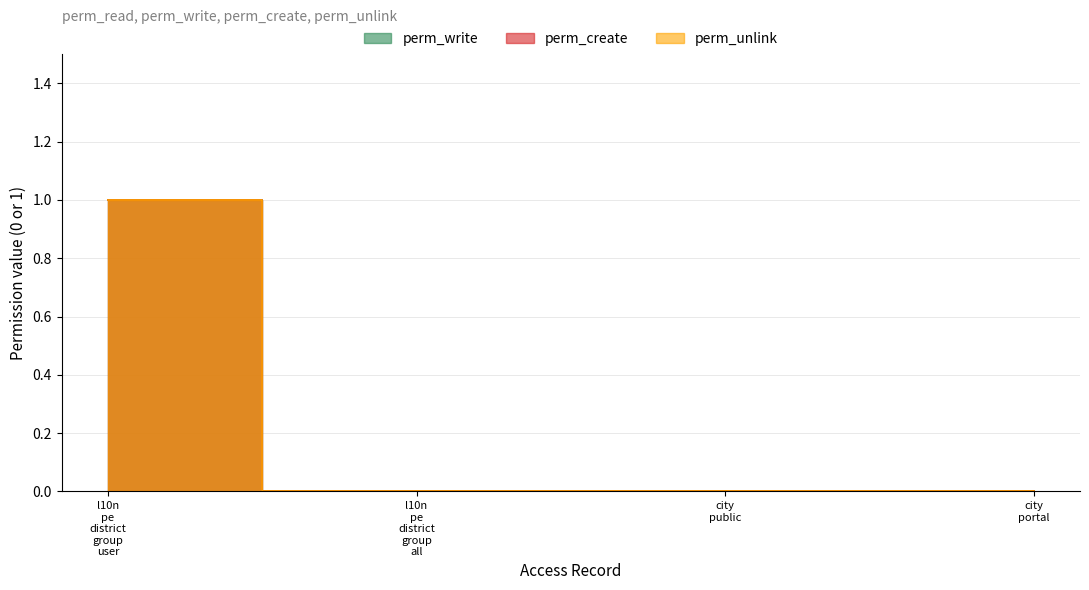

What is the label of the 4th point from the left?

city portal